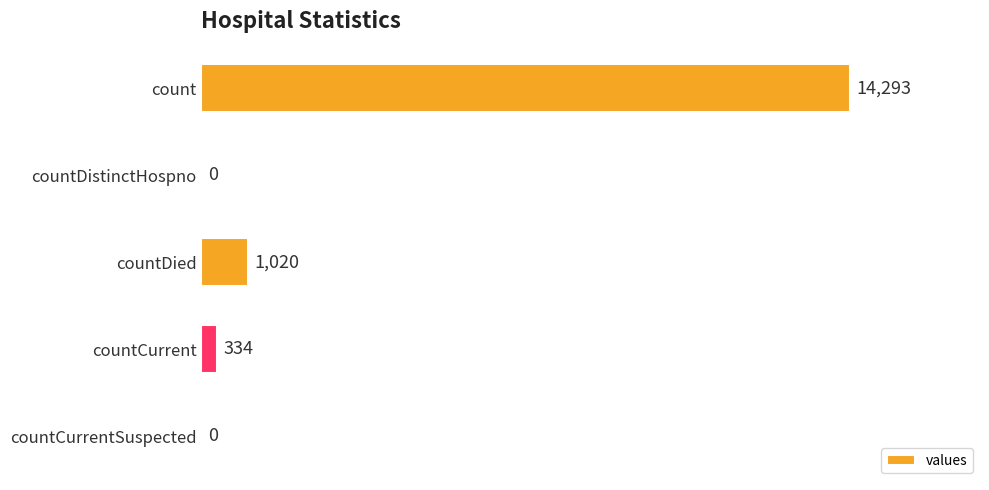

The chart shows a value of 334 at countCurrent. True or false?

True